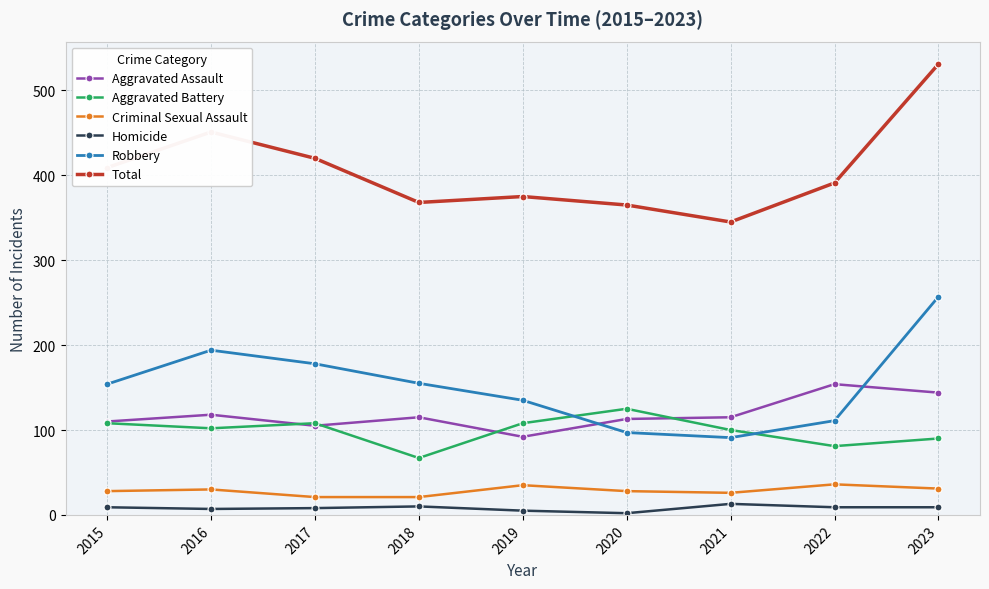

What is the maximum value for Homicide?

13